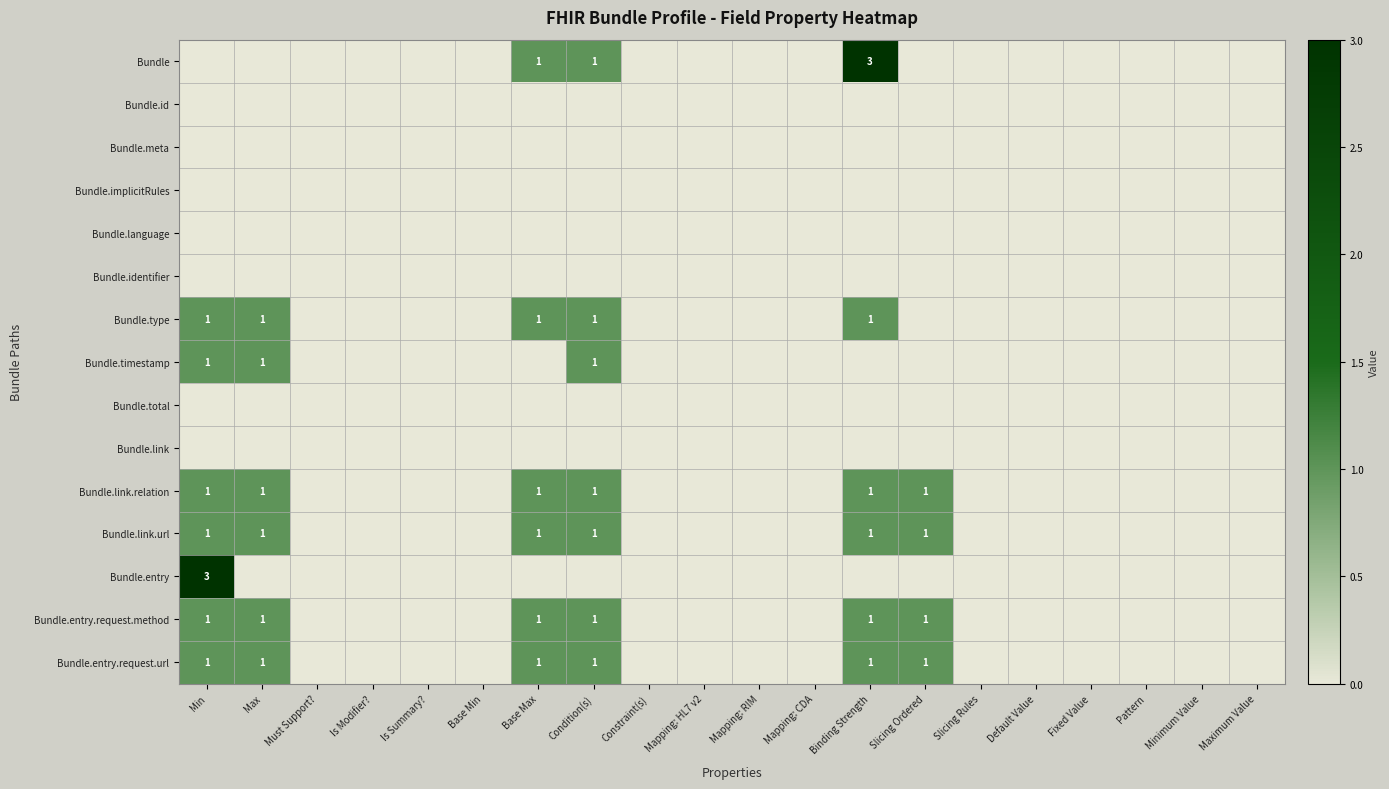

At how many categories does at least one series exceed 1?

2